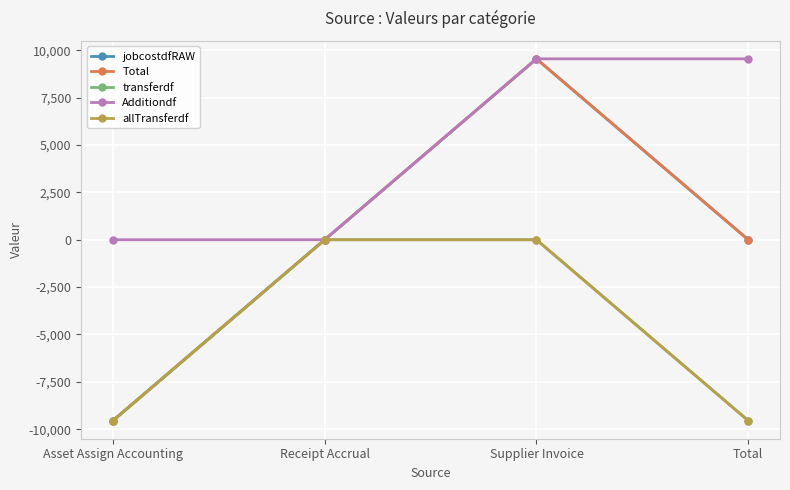

Does the chart have visible grid lines?

Yes